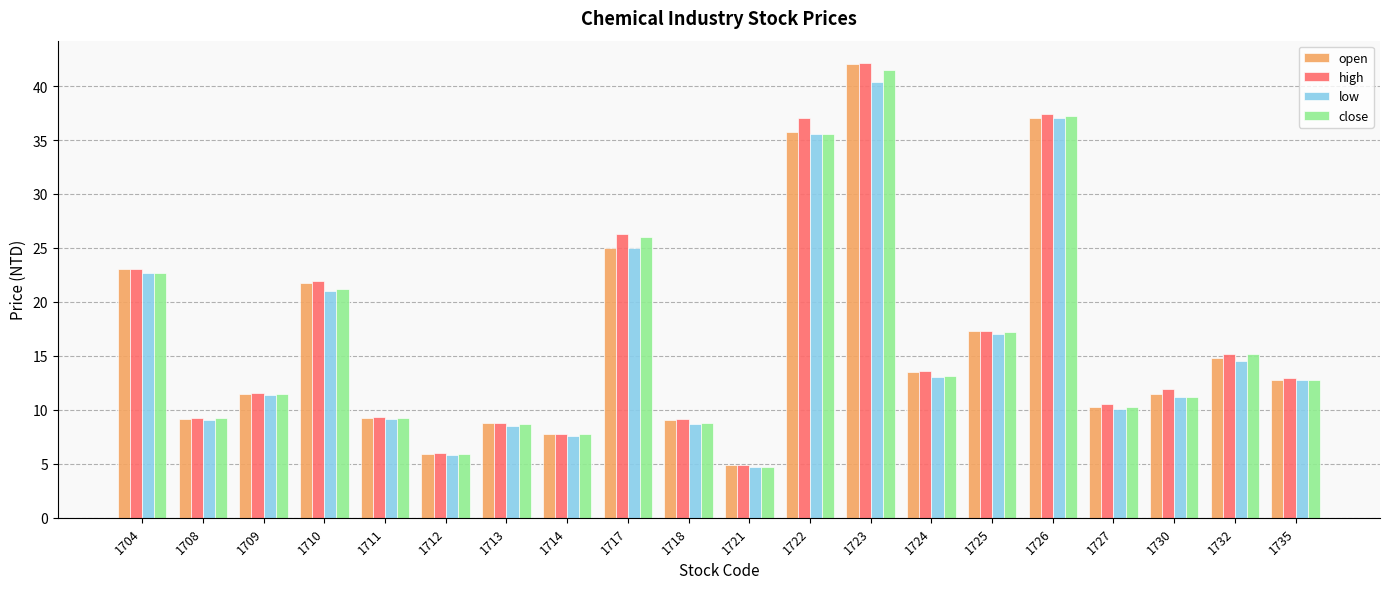

Which category has the highest value in the low series?

1723